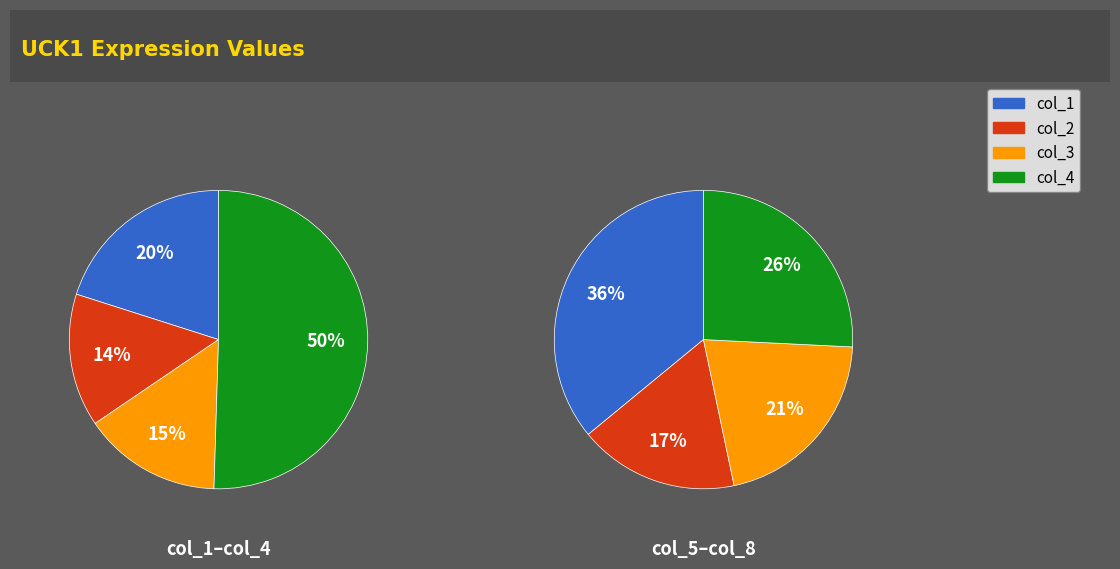

Is it true that col_9 is 19% of the pie?

False